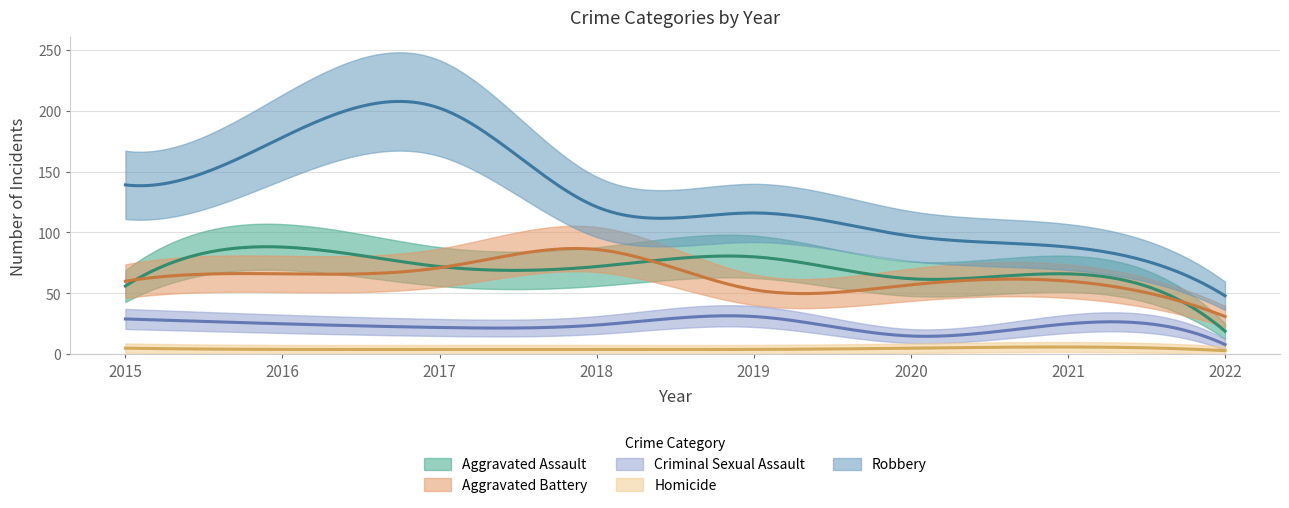

How many categories are shown in the chart?

8